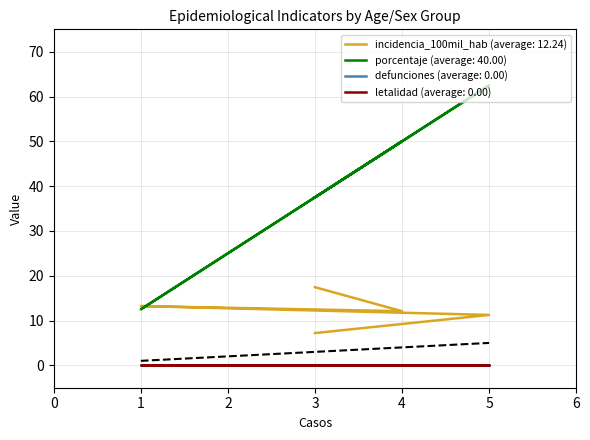

How many interior local valleys does the incidencia_100mil_hab series have?

1